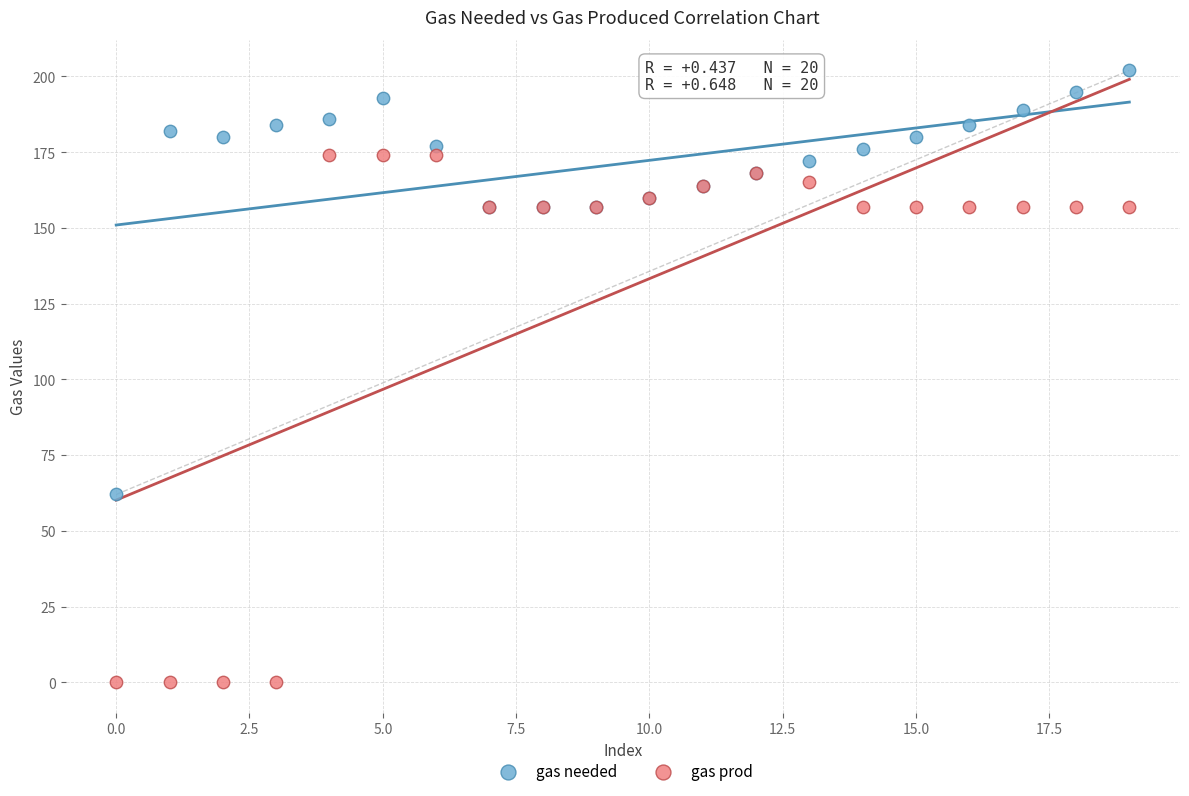

Which series has the widest spread of Y values?

gas prod